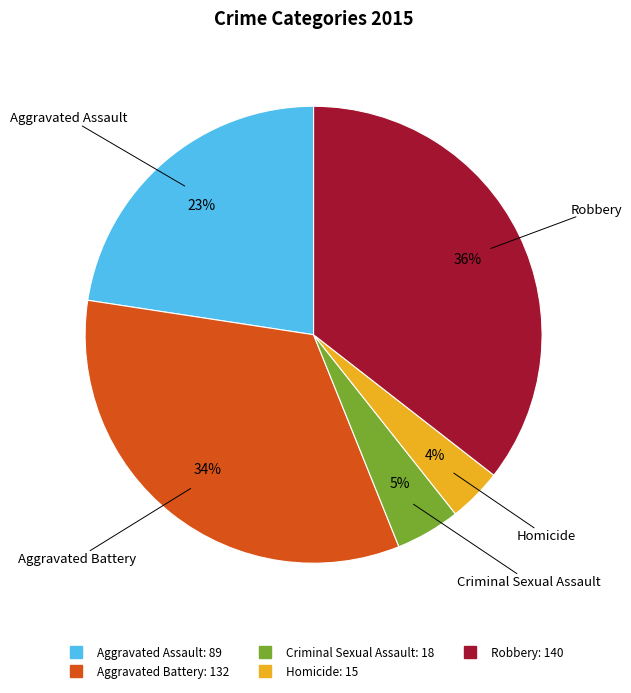

How many segments does this pie chart have?

5